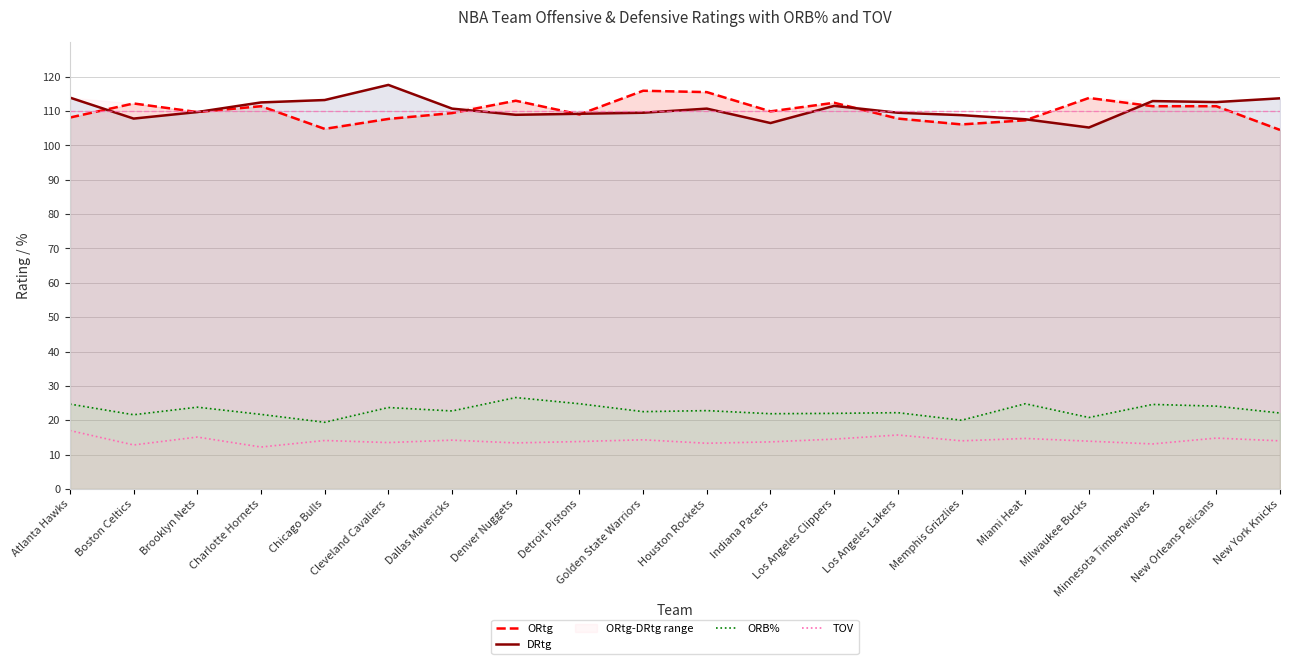

What is the maximum value for ORB%?

26.6